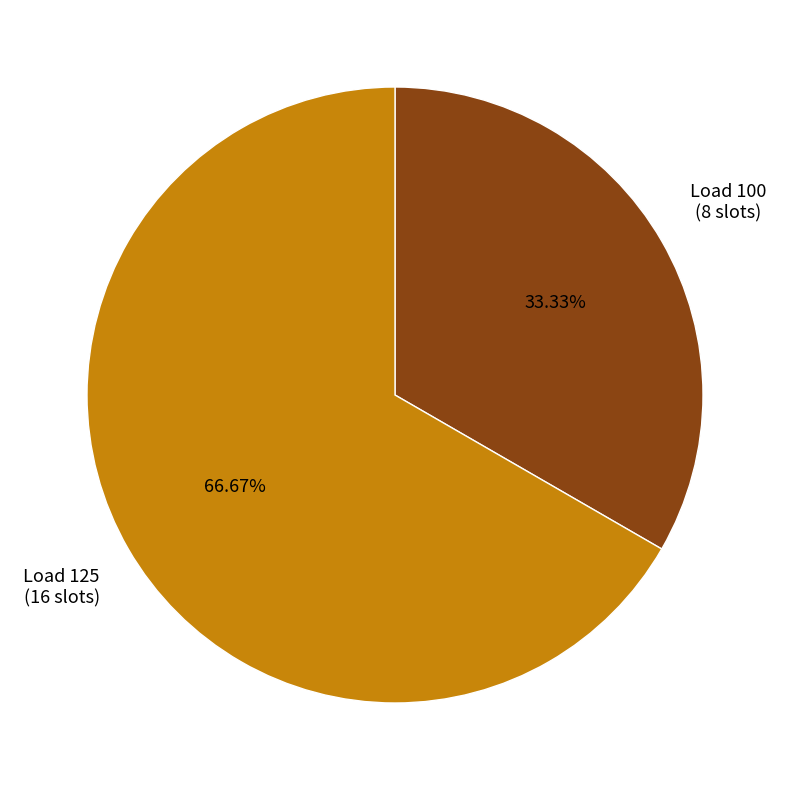

Is there any slice that represents more than half of the pie?

Yes